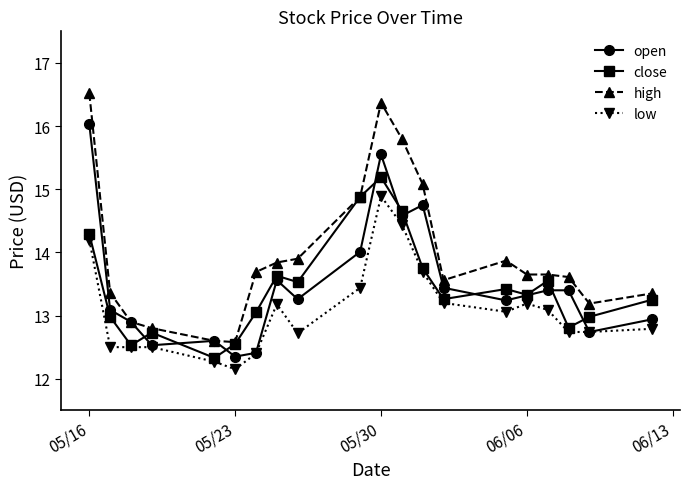

Which series has the largest total across all categories?

high